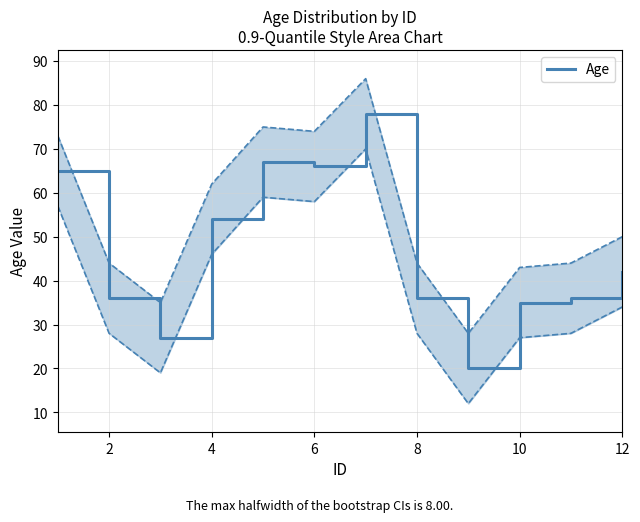

The Age series shows 42 at 12. True or false?

True